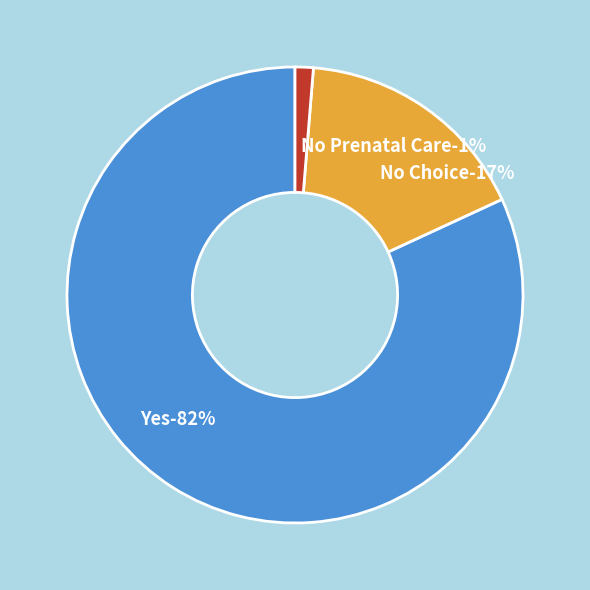

What percentage is NOT represented by No Prenatal Care?

98.7%